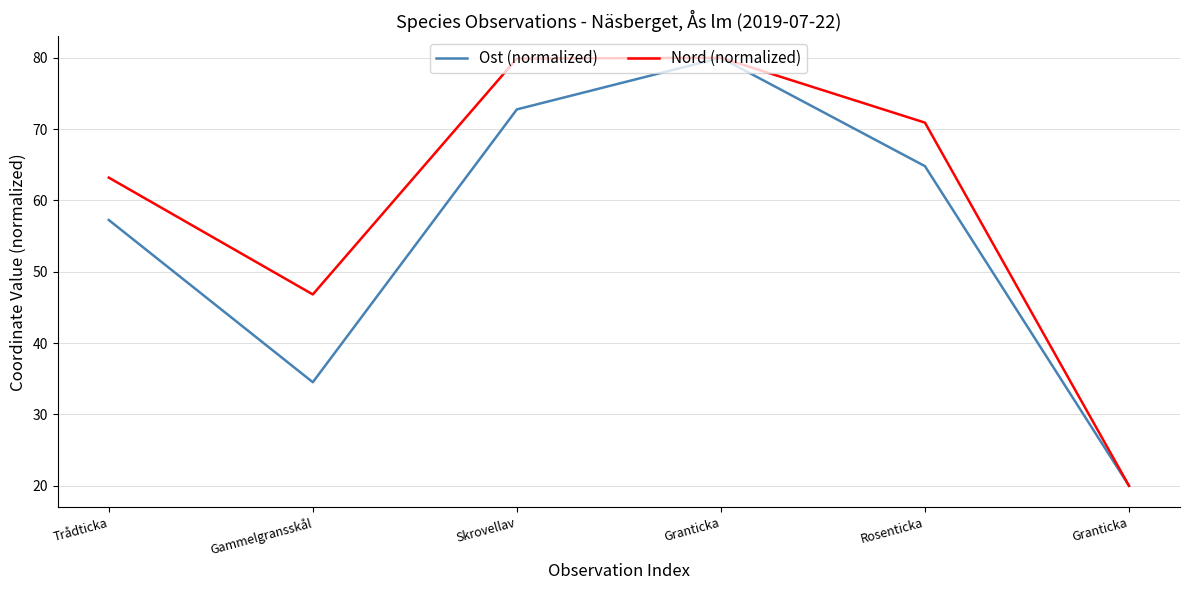

True or false: Nord (normalized) and Ost (normalized) cross at least once.

False